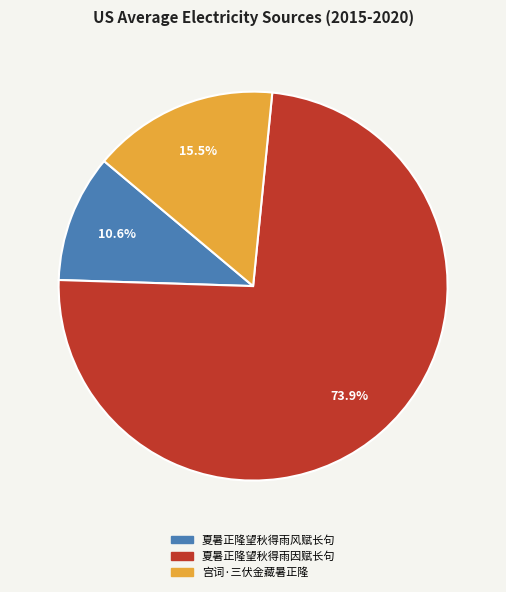

What is the ratio of the value at 宫词·三伏金藏暑正隆 to the value at 夏暑正隆望秋得雨风赋长句?

1.5